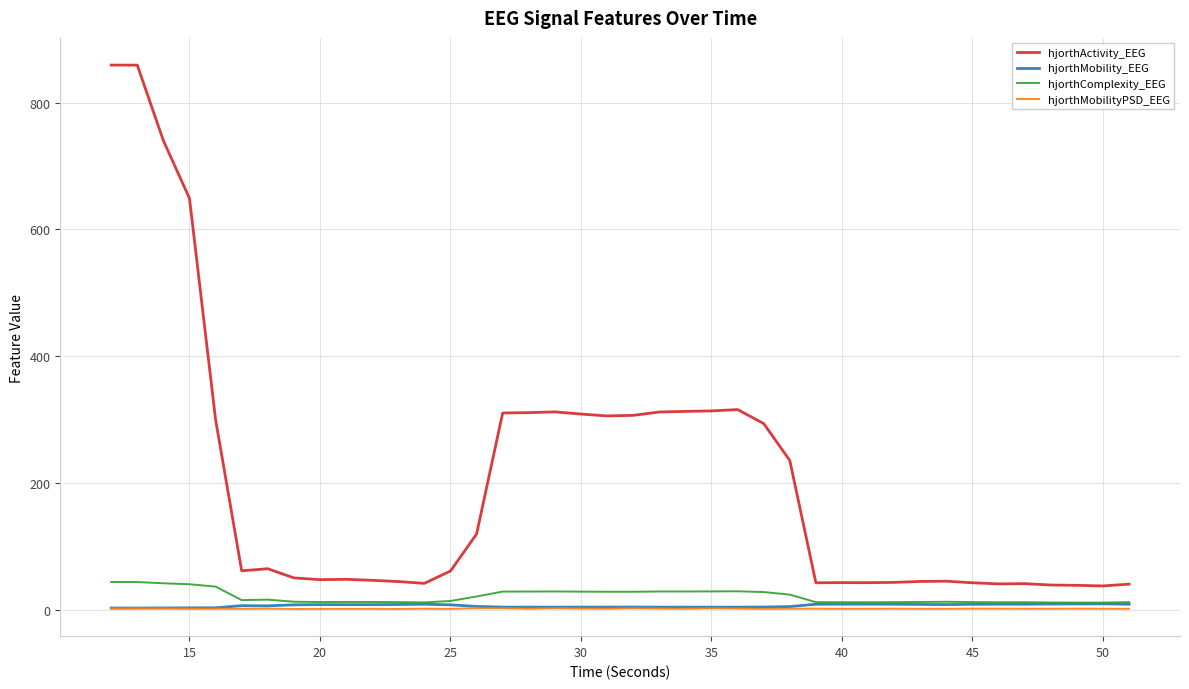

Which series has the largest total across all categories?

hjorthActivity_EEG